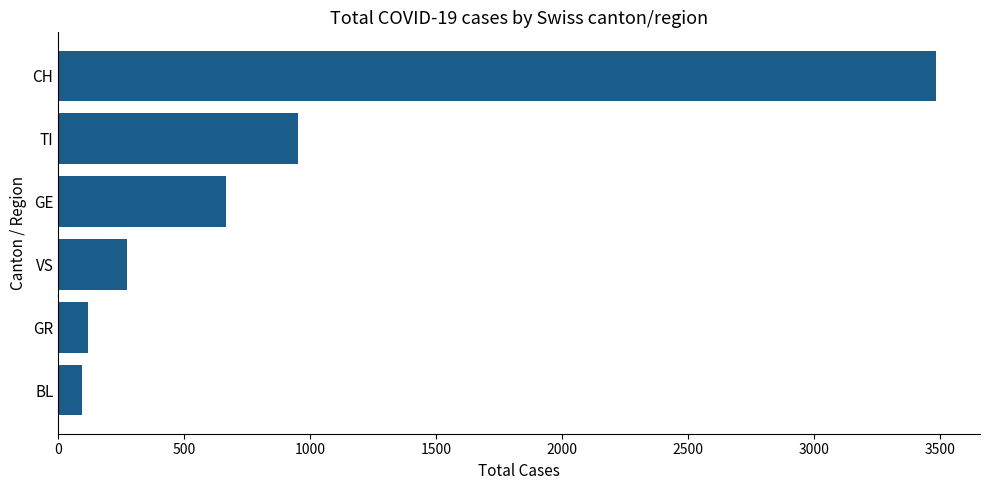

True or false: the data shows 1318 at TI.

False